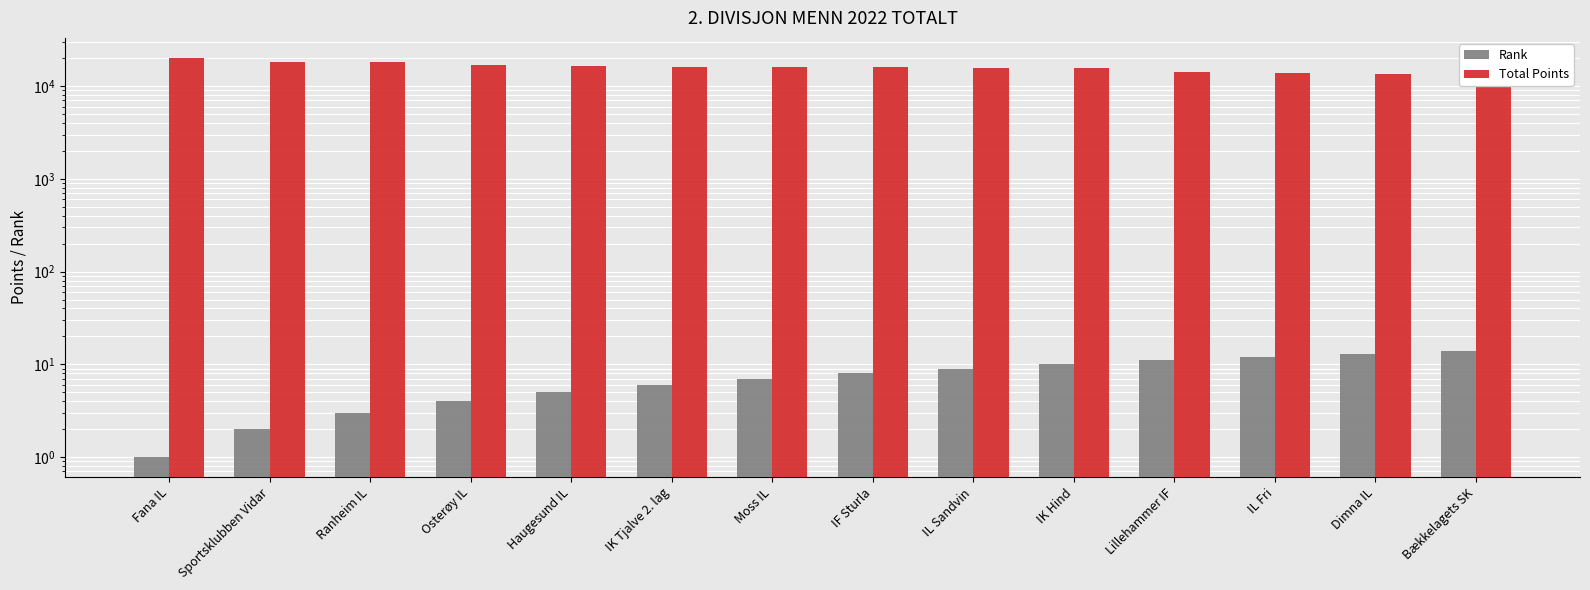

What is the total value across all series at IF Sturla?

15898